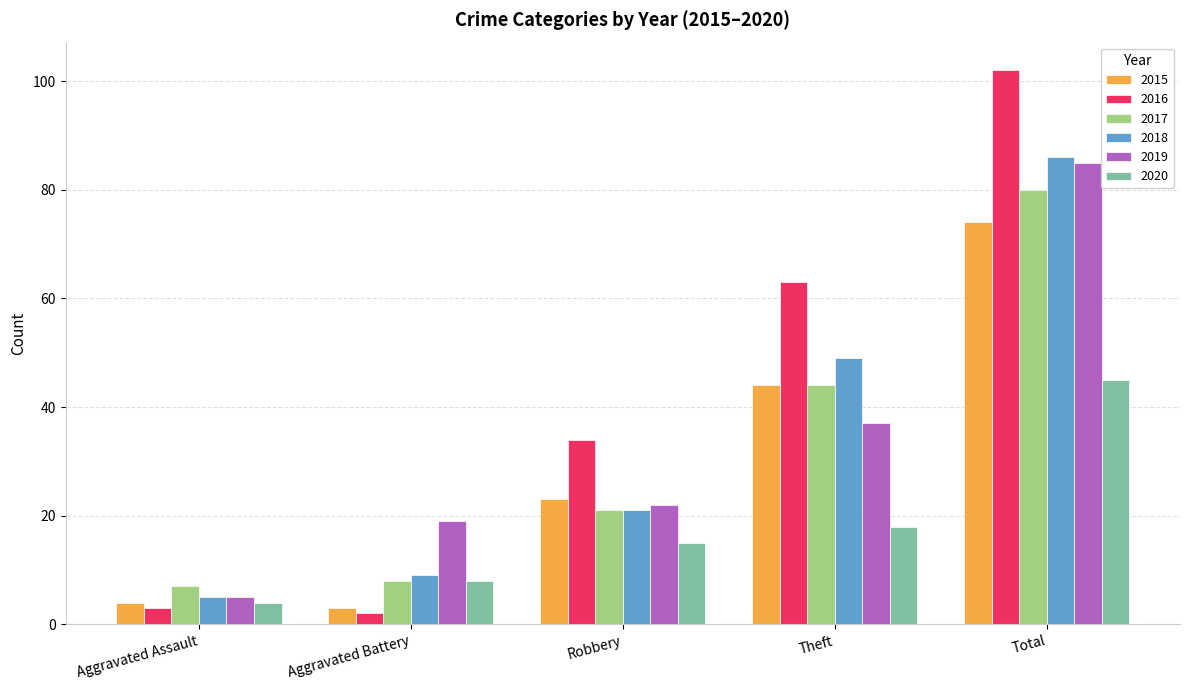

How many bars are there in total?

30